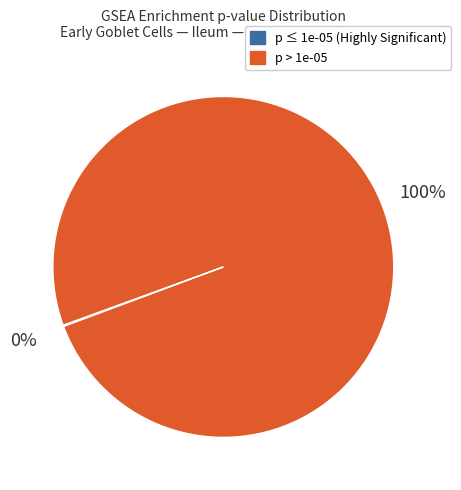

Is there a majority slice in this chart?

Yes